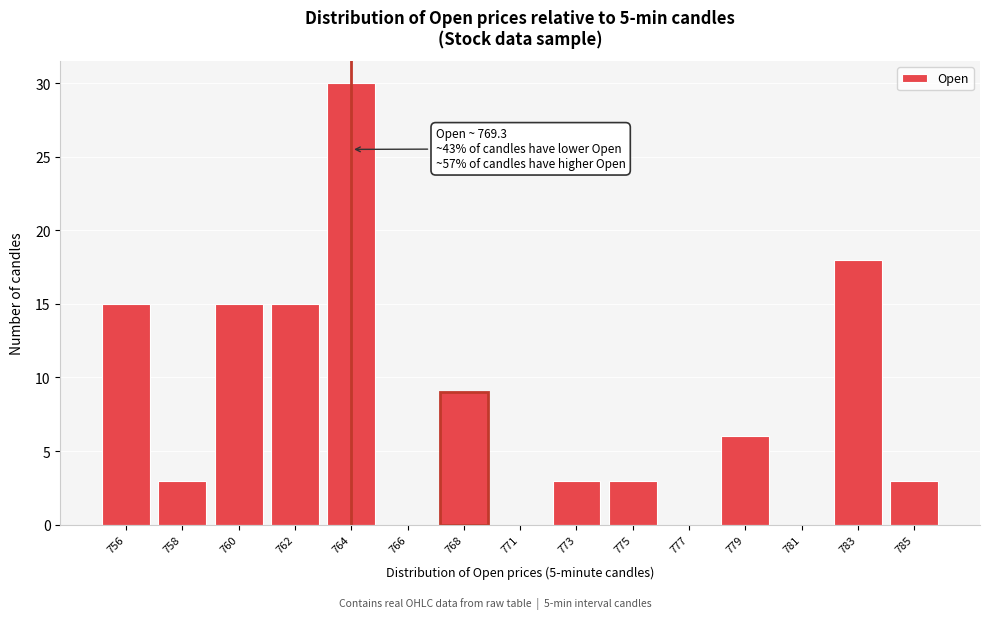

Reading right to left, list all the values displayed in this chart.

785=3	783=18	781=0	779=6	777=0	775=3	773=3	771=0	768=9	766=0	764=30	762=15	760=15	758=3	756=15